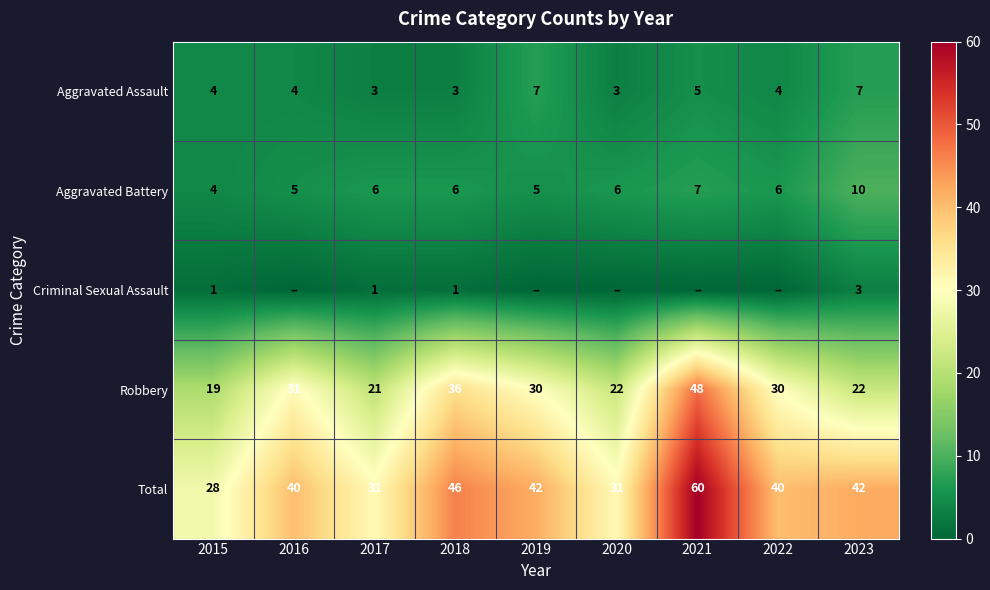

Which series has the largest total across all categories?

Total